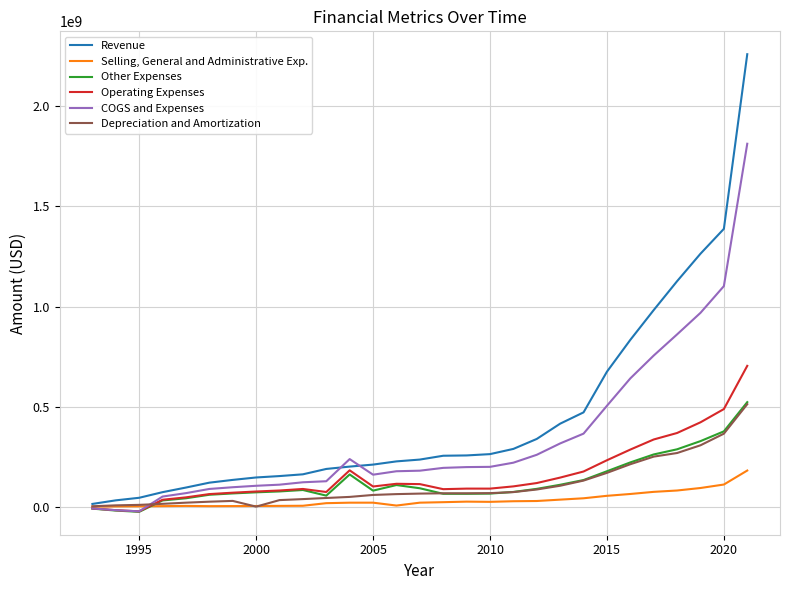

Which series has the largest total across all categories?

Revenue